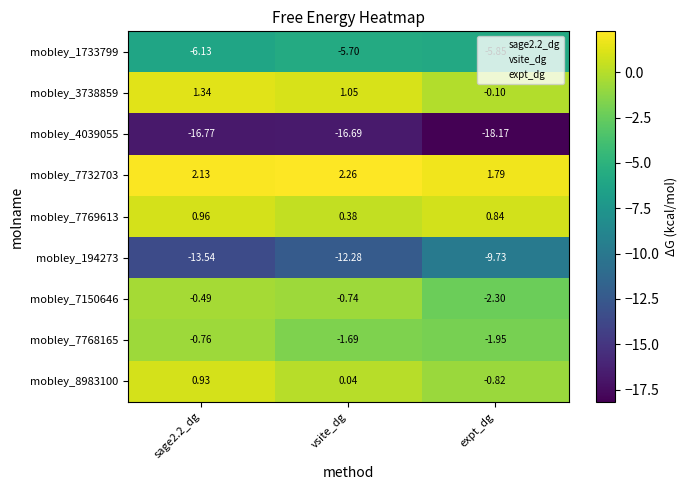

Is the value of mobley_7150646 at expt_dg greater than the value of mobley_8983100 at vsite_dg?

No